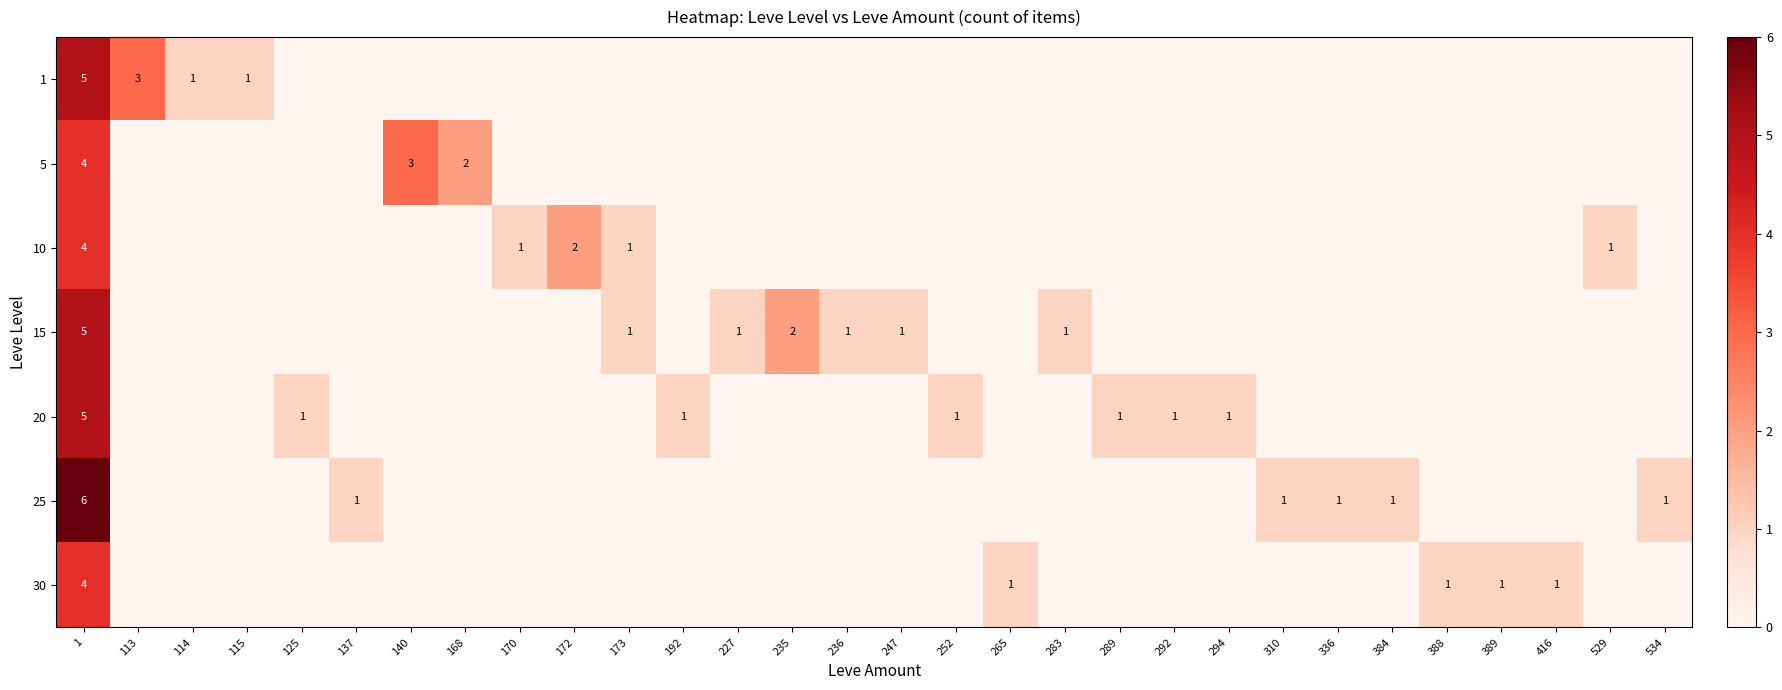

What is the difference between the second highest and second lowest values in the 15 series?

2